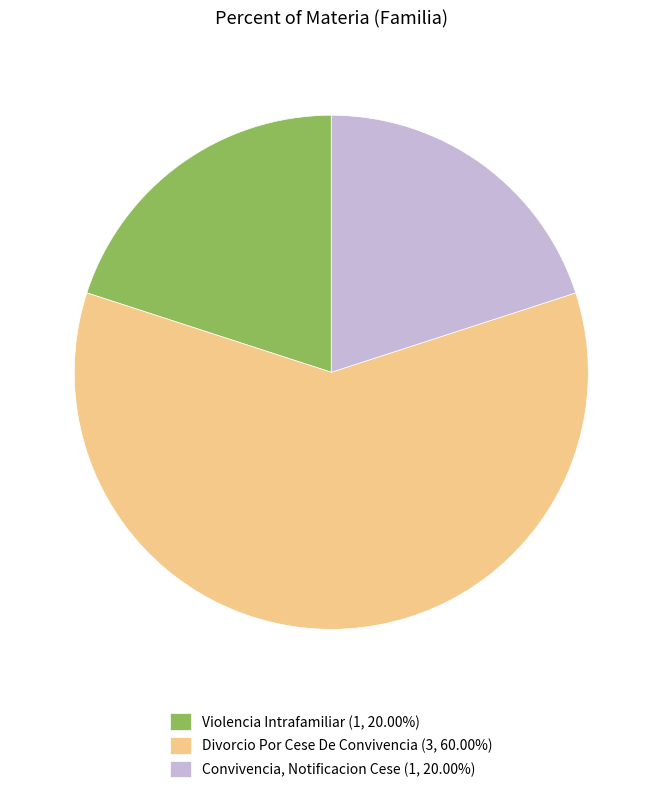

True or false: Divorcio Por Cese De Convivencia accounts for 60% of the total.

True